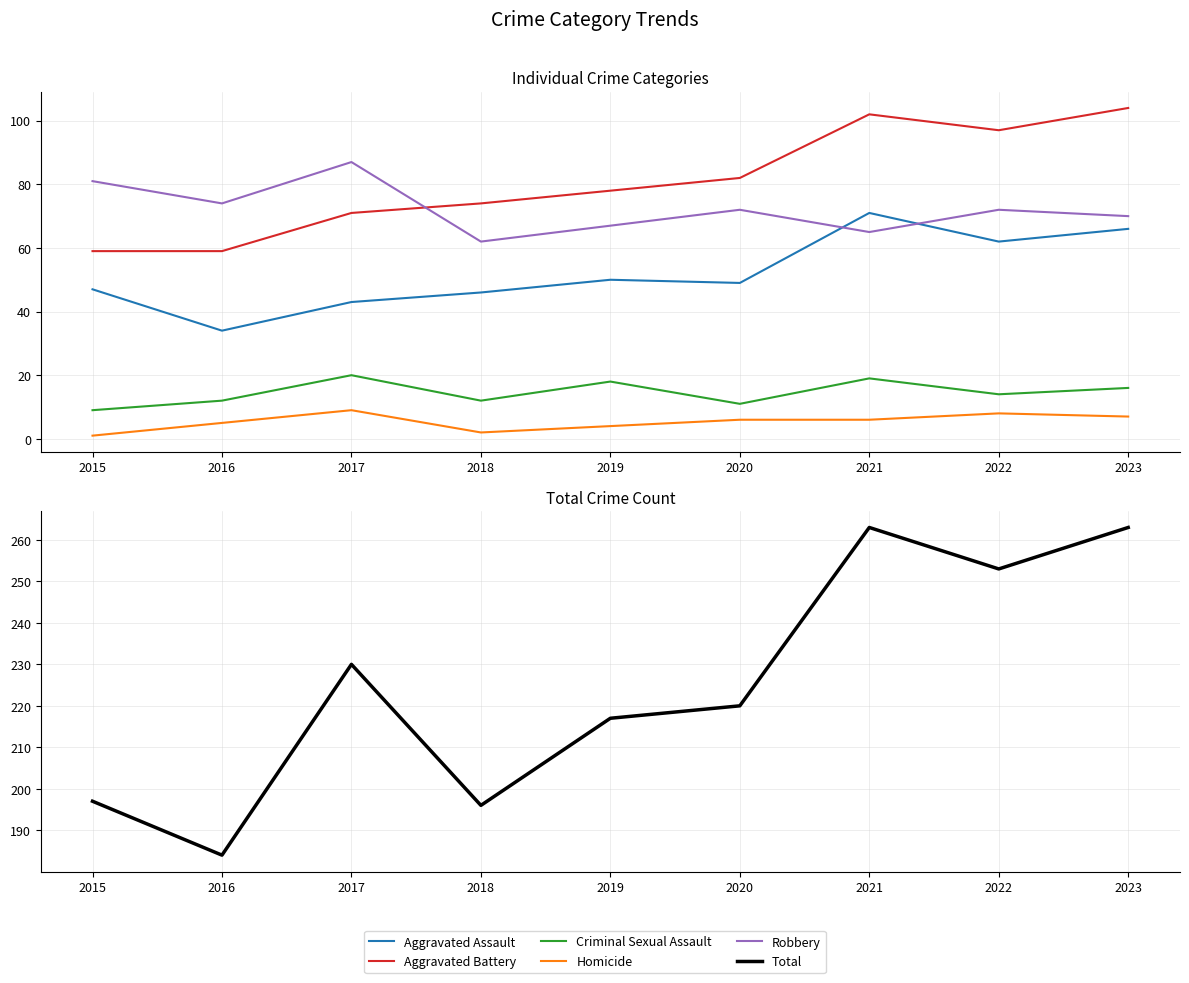

Reading right to left, what are all the values shown in this chart?

Aggravated Assault: 2023=66	2022=62	2021=71	2020=49	2019=50	2018=46	2017=43	2016=34	2015=47
Aggravated Battery: 2023=104	2022=97	2021=102	2020=82	2019=78	2018=74	2017=71	2016=59	2015=59
Criminal Sexual Assault: 2023=16	2022=14	2021=19	2020=11	2019=18	2018=12	2017=20	2016=12	2015=9
Homicide: 2023=7	2022=8	2021=6	2020=6	2019=4	2018=2	2017=9	2016=5	2015=1
Robbery: 2023=70	2022=72	2021=65	2020=72	2019=67	2018=62	2017=87	2016=74	2015=81
Total: 2023=263	2022=253	2021=263	2020=220	2019=217	2018=196	2017=230	2016=184	2015=197